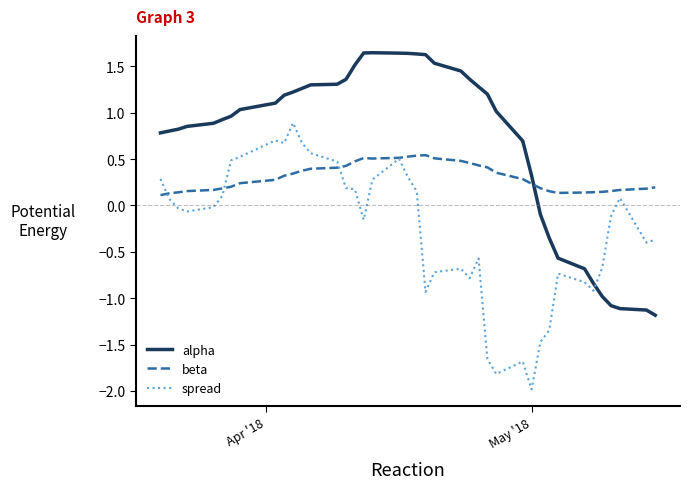

Which series has the largest total across all categories?

alpha